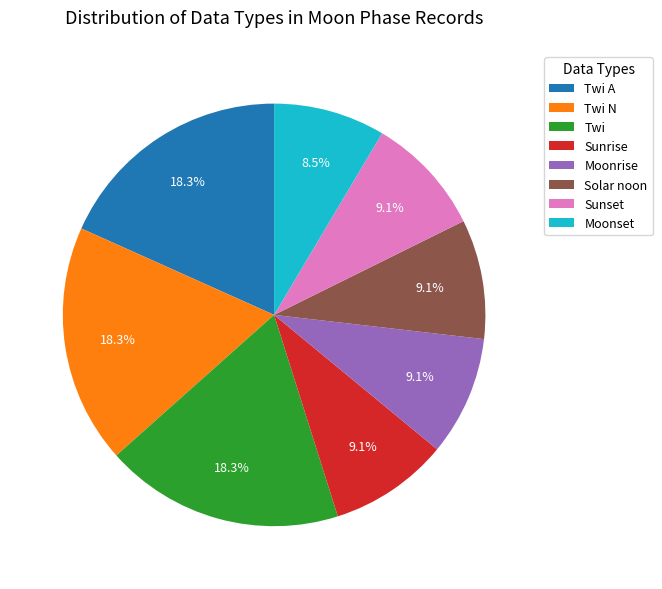

To the nearest percent, what portion does Moonrise represent?

9%